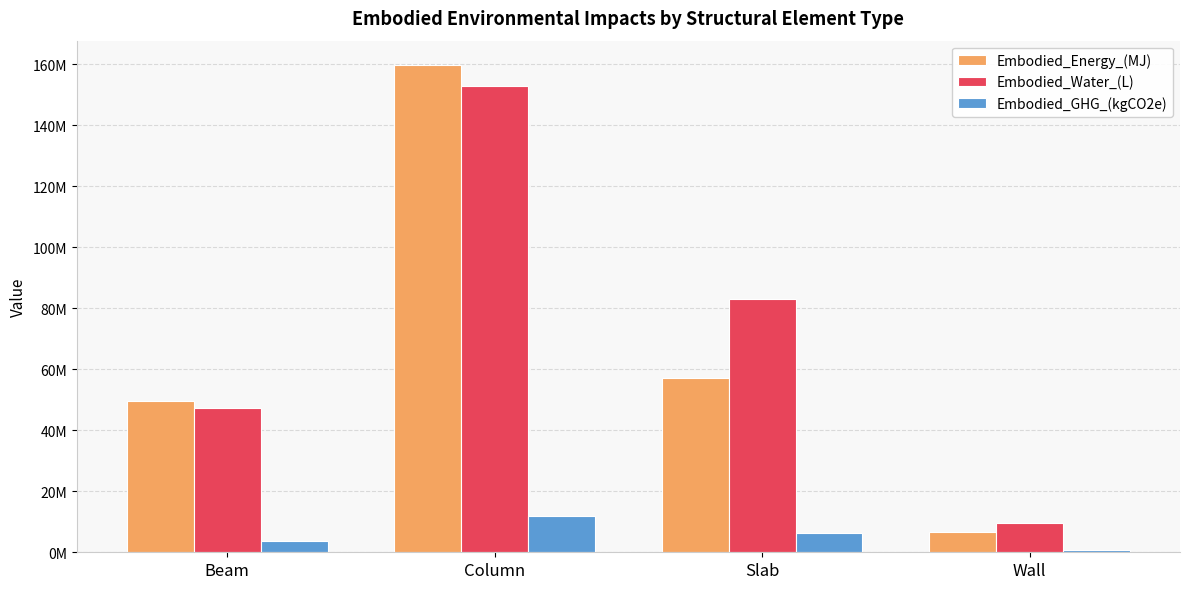

Rank the categories by Embodied_GHG_(kgCO2e) value from lowest to highest.

Wall, Beam, Slab, Column